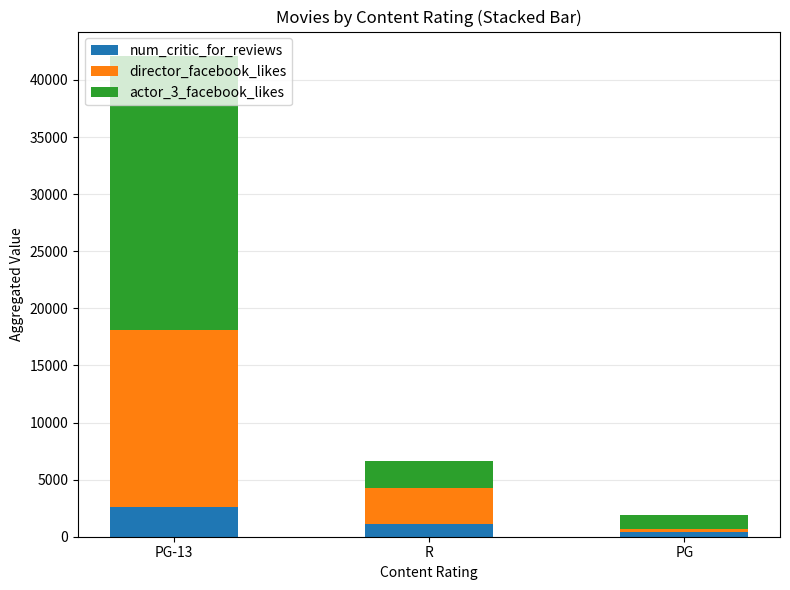

Are the bars horizontal?

No